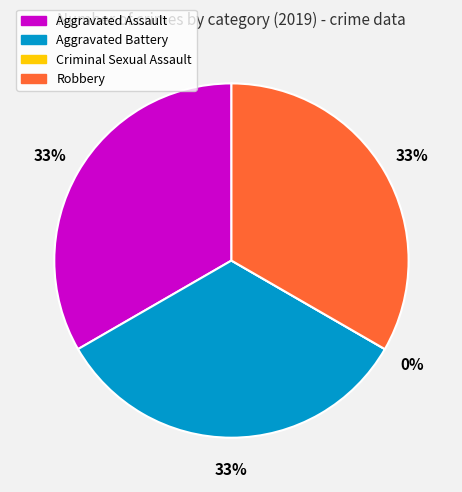

Count the number of slices in the pie.

4